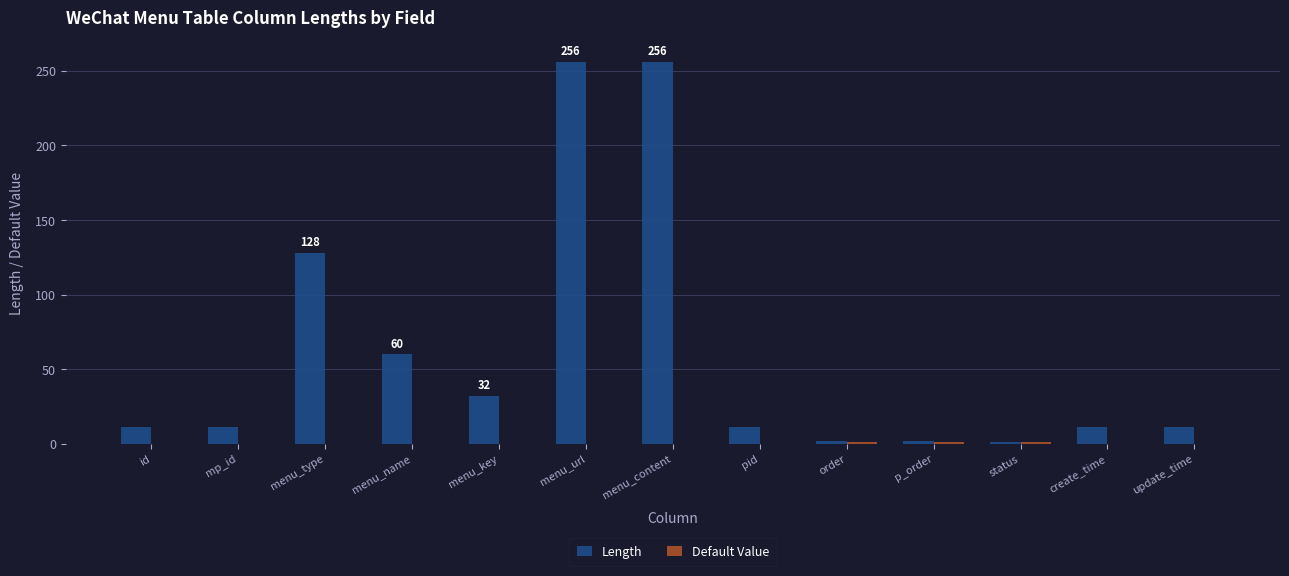

What is the sum of all Length values?

792